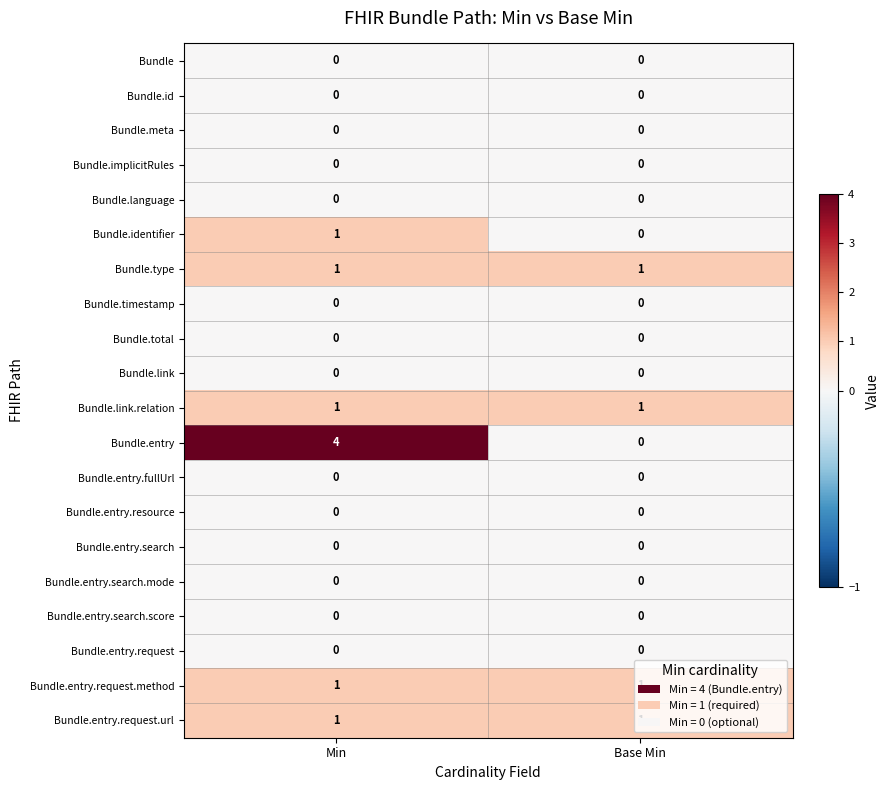

What is the maximum value shown in the chart?

4